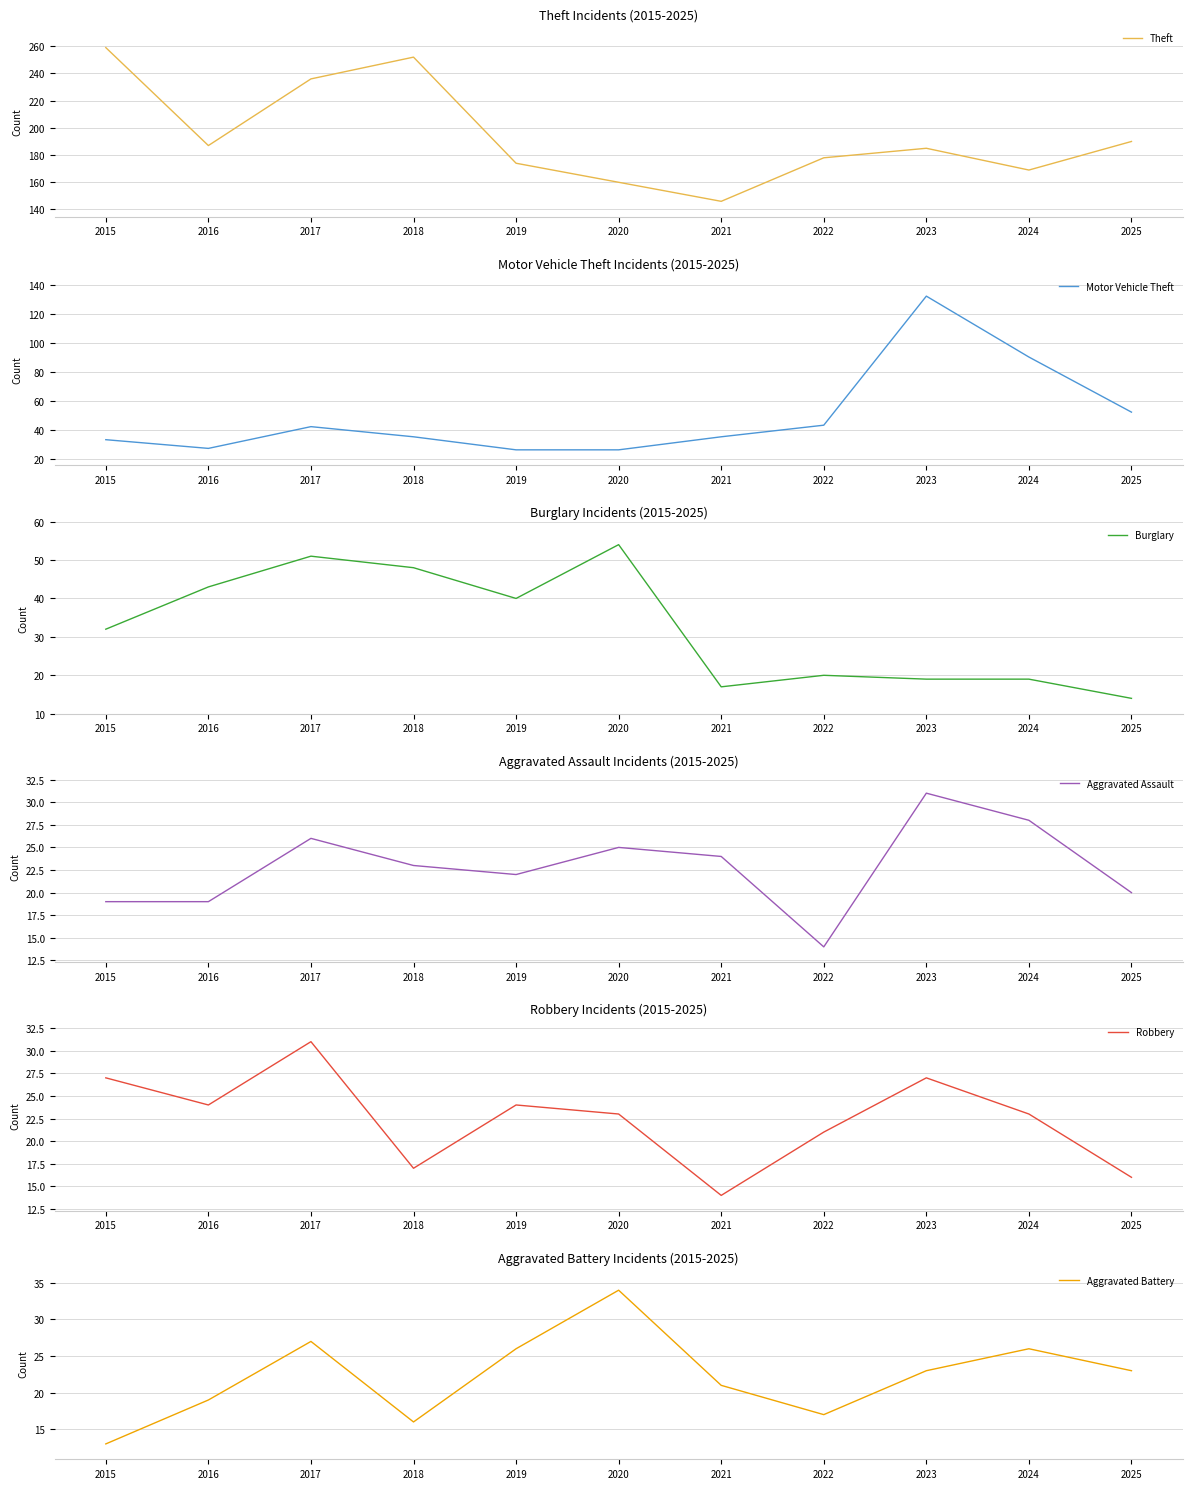

What is the value of the Burglary point at the 3rd from the left?

51